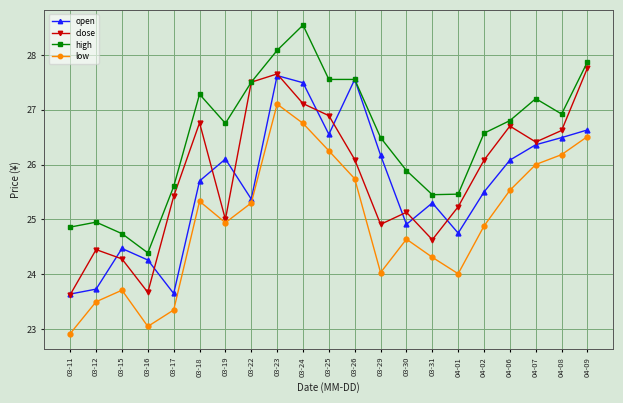

Which series changed the most between 03-17 and 03-29?

open